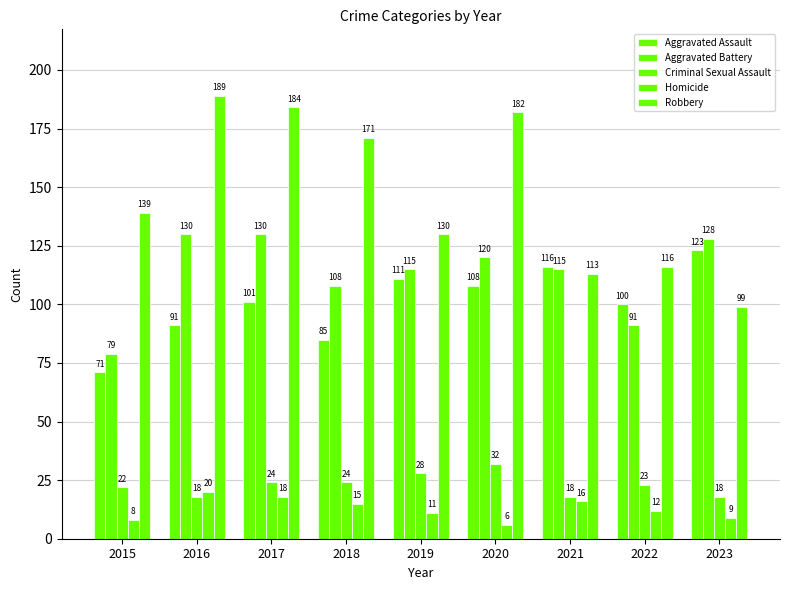

How many values in the Criminal Sexual Assault series are below 23?

4